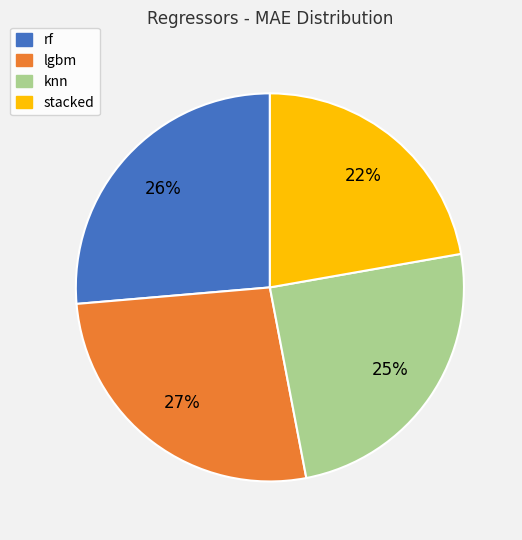

To the nearest percent, what is the difference between the rf and stacked slice percentages?

4%